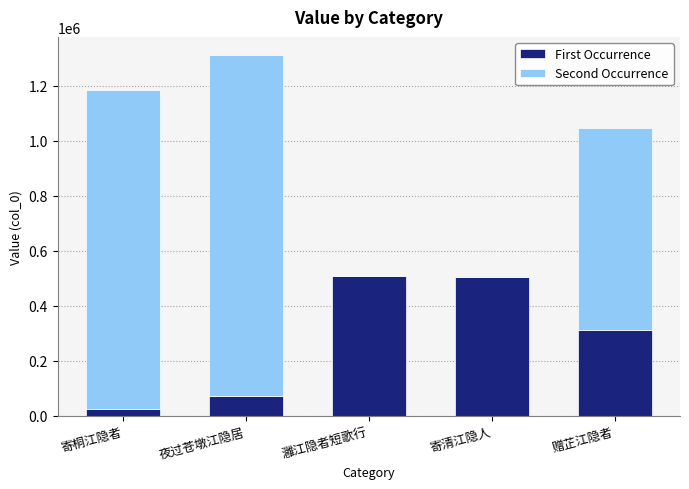

At which label is First Occurrence closest to 264741?

赠芷江隐者